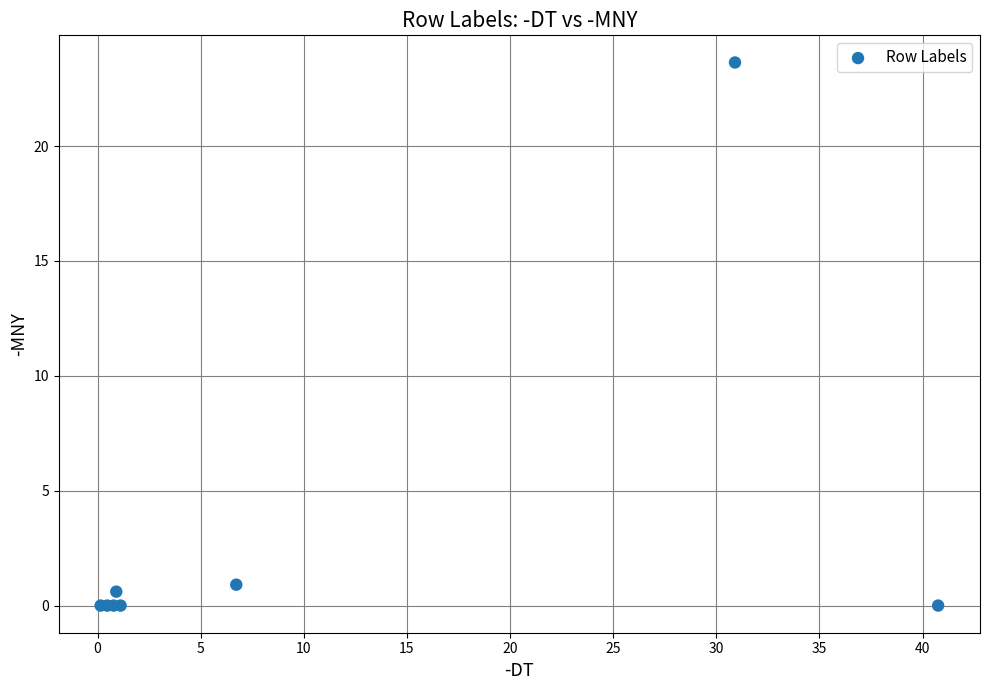

What Y value in the scatter plot is closest to 11?

0.9